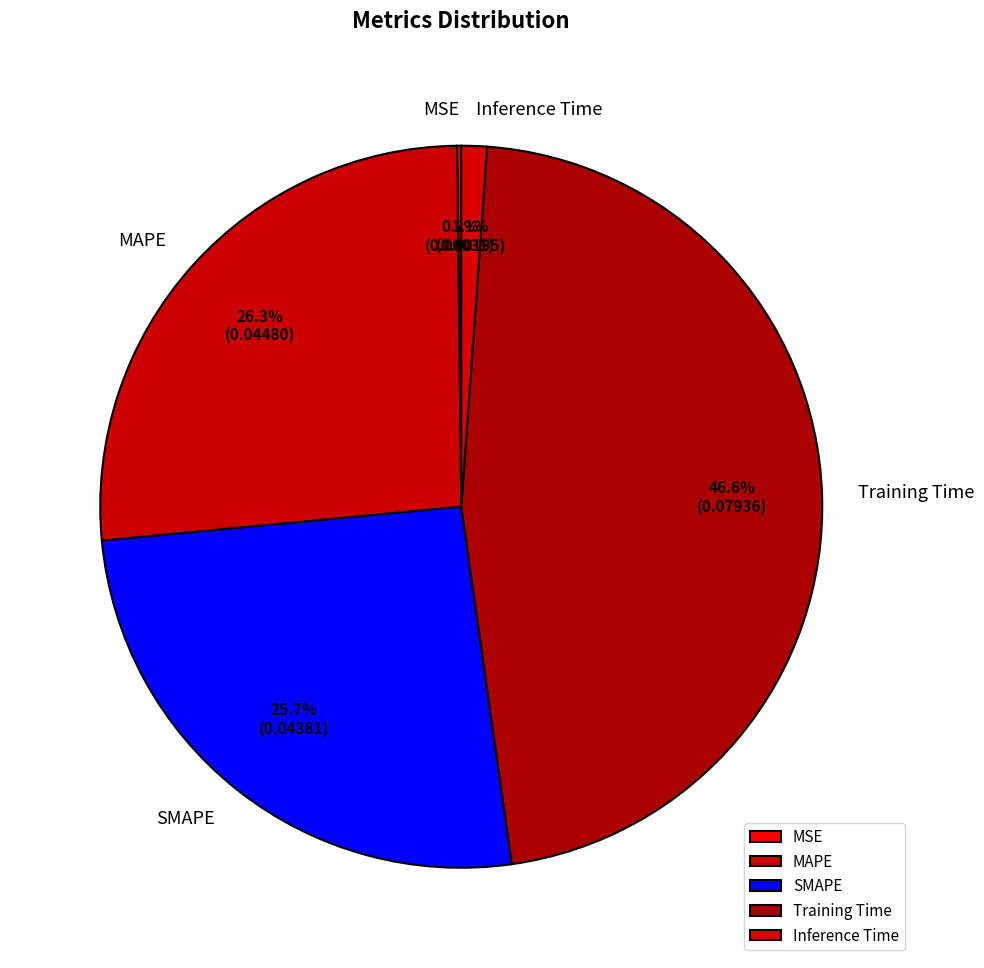

Is Inference Time the majority of the pie?

No